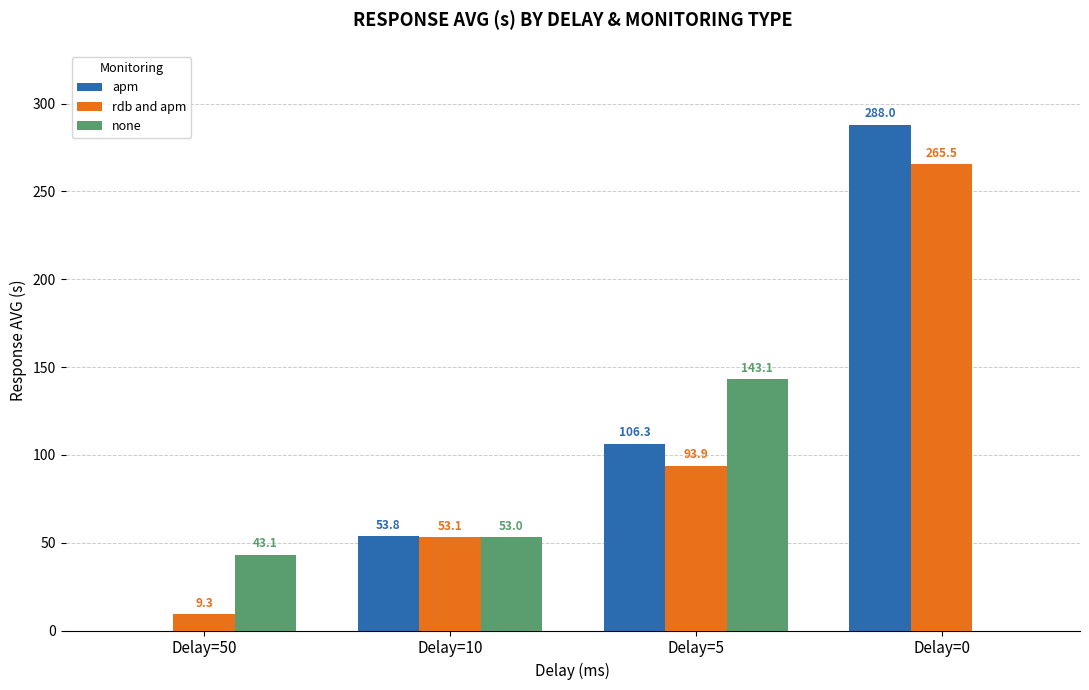

What is the sum of all apm values?

448.1